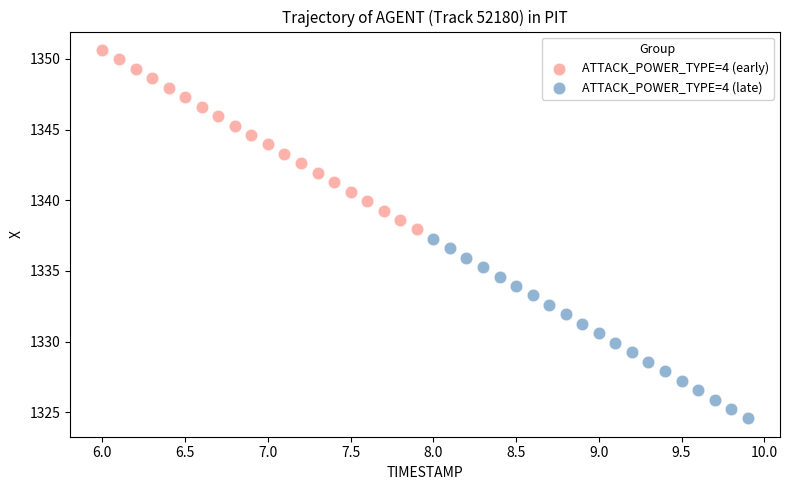

Which series contains the lowest Y value?

ATTACK_POWER_TYPE=4 (late)